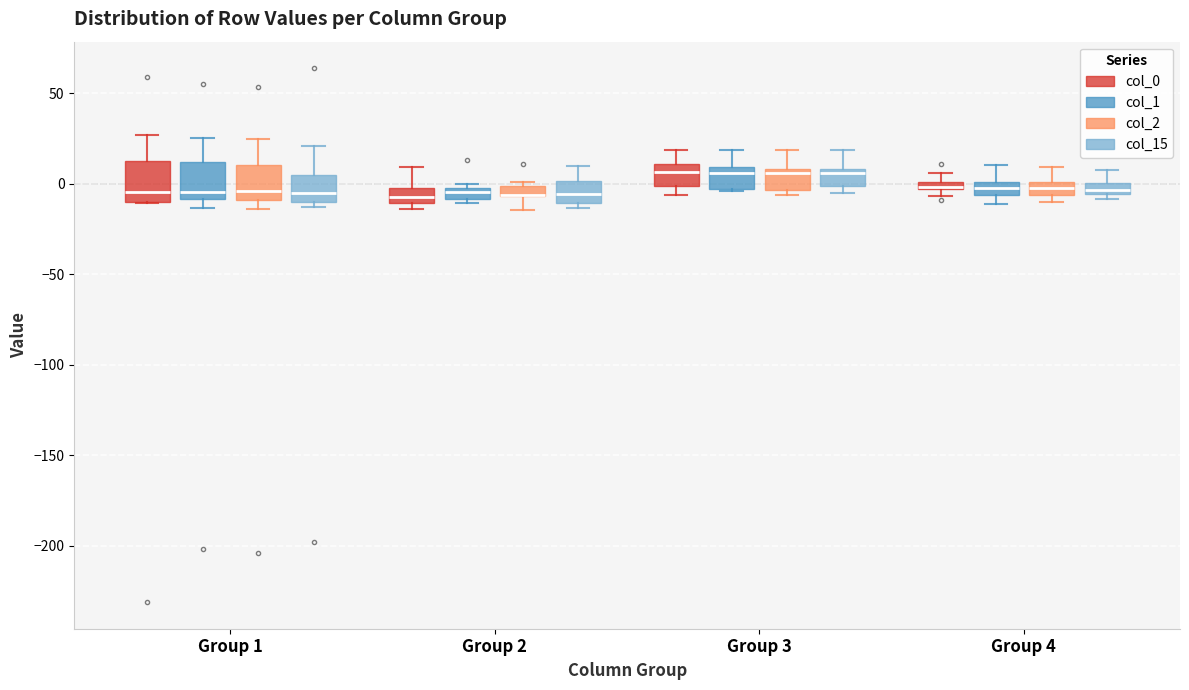

Where is the upper edge of the box for Group 4 (col_1) on the y-axis? The values are not printed on the chart, so give them approximately, as read against the axis.

0